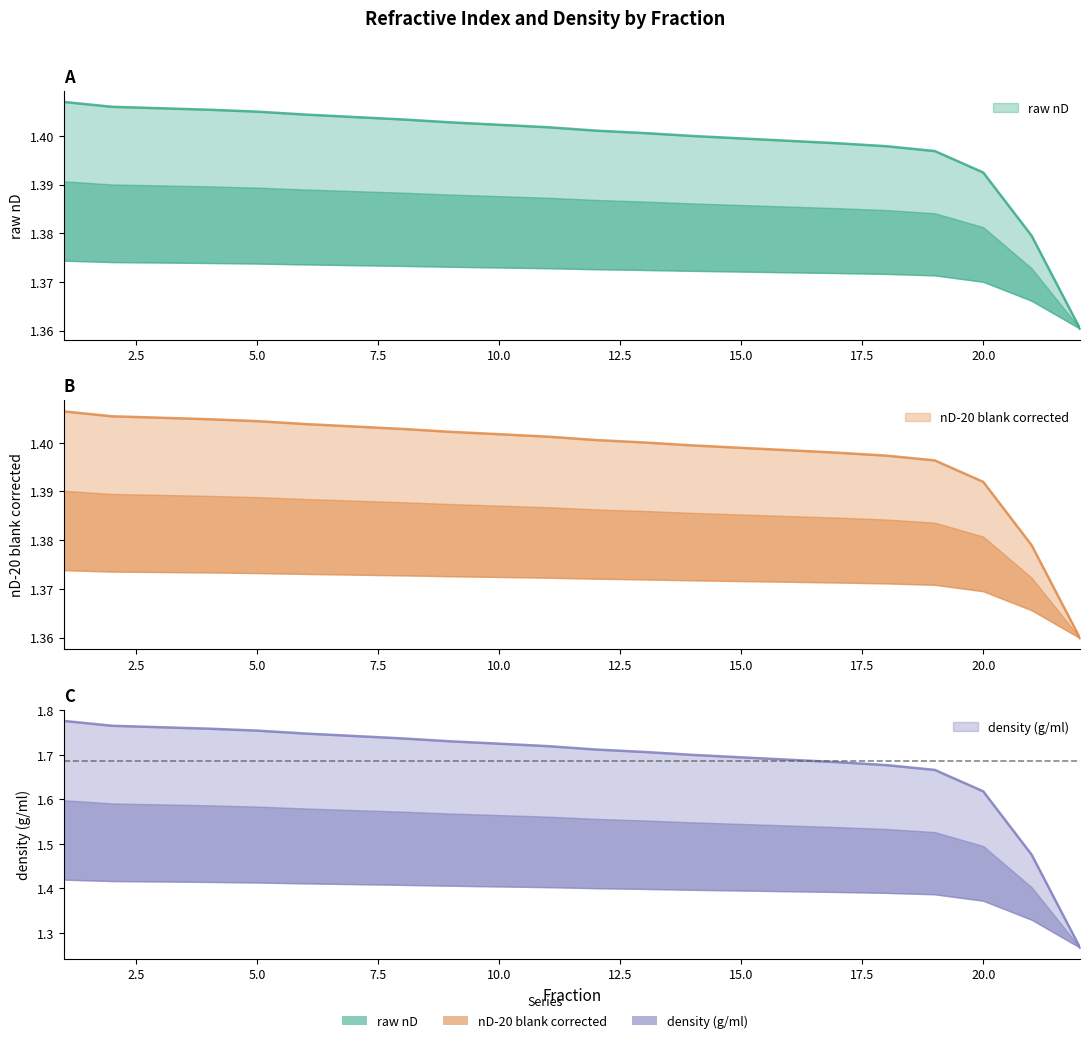

Is it true that nD-20 blank corrected equals 2.4 at 19?

False